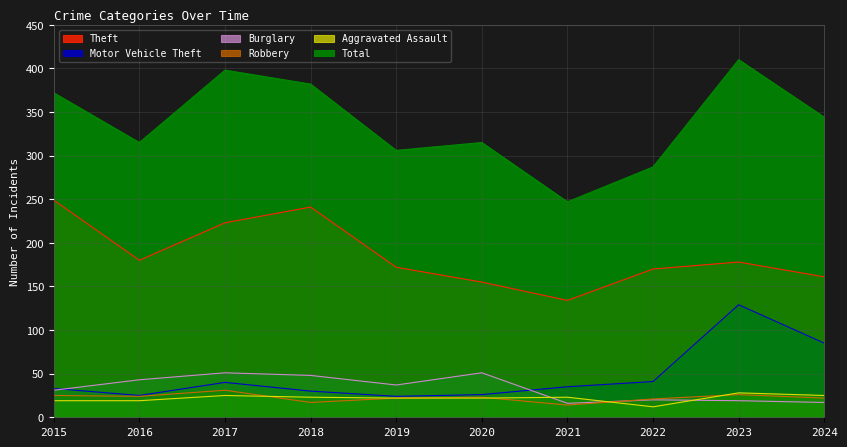

What is the difference between the second highest and second lowest values in the Robbery series?

9